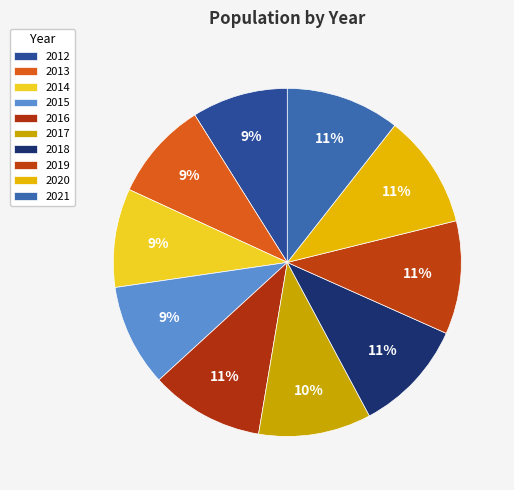

What is the largest slice in the pie chart?

2021